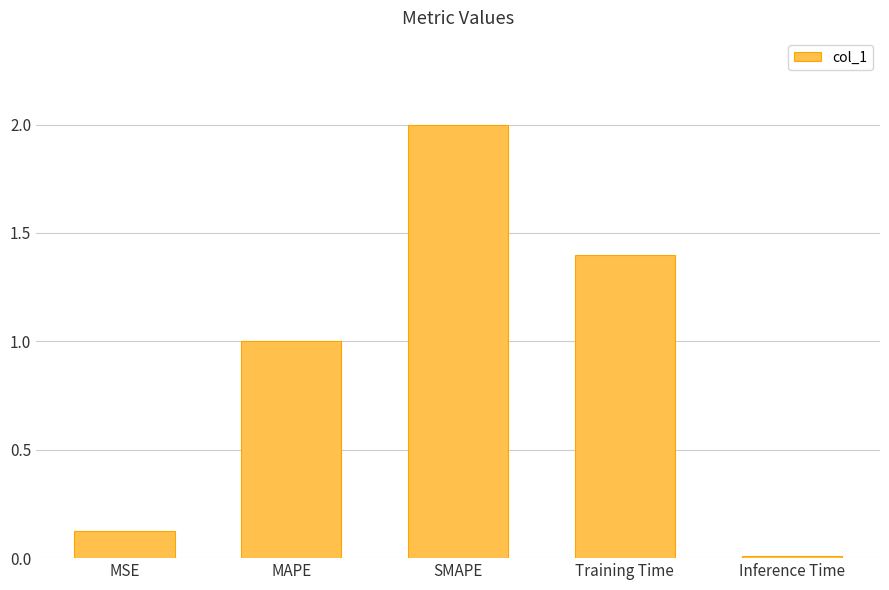

What is the greatest value displayed?

2.0